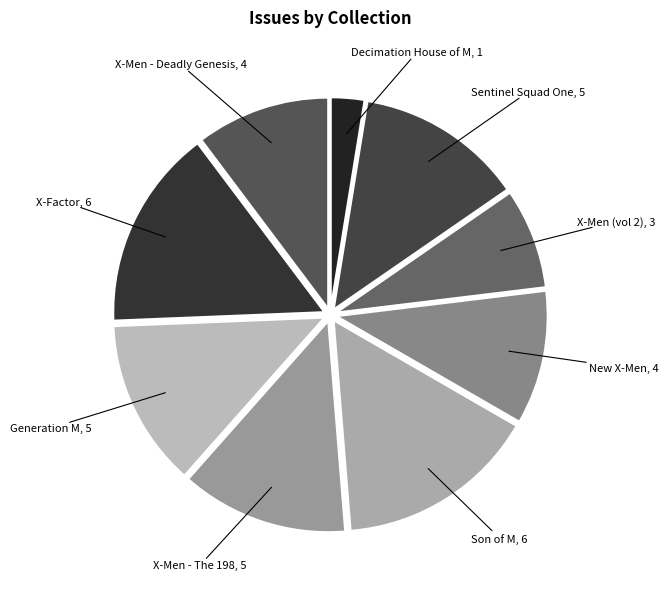

The X-Men (vol 2) slice represents 8% of the pie. True or false?

True